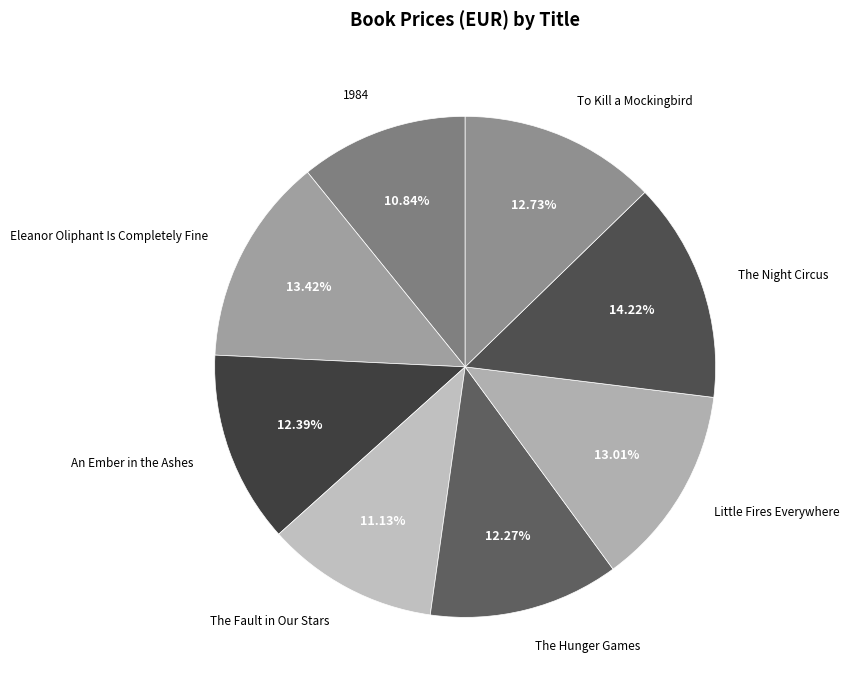

Between 1984 and Little Fires Everywhere, which is larger?

Little Fires Everywhere